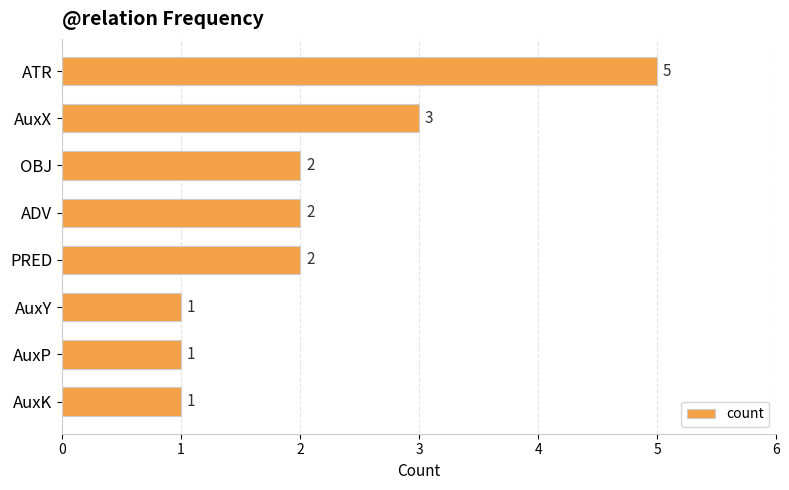

Reading top to bottom, transcribe all the data shown in this chart.

5	3	2	2	2	1	1	1